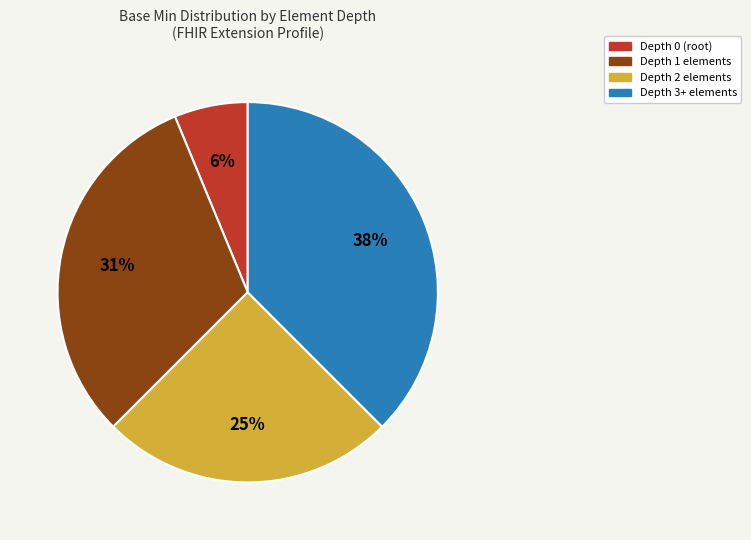

Is there a majority slice in this chart?

No